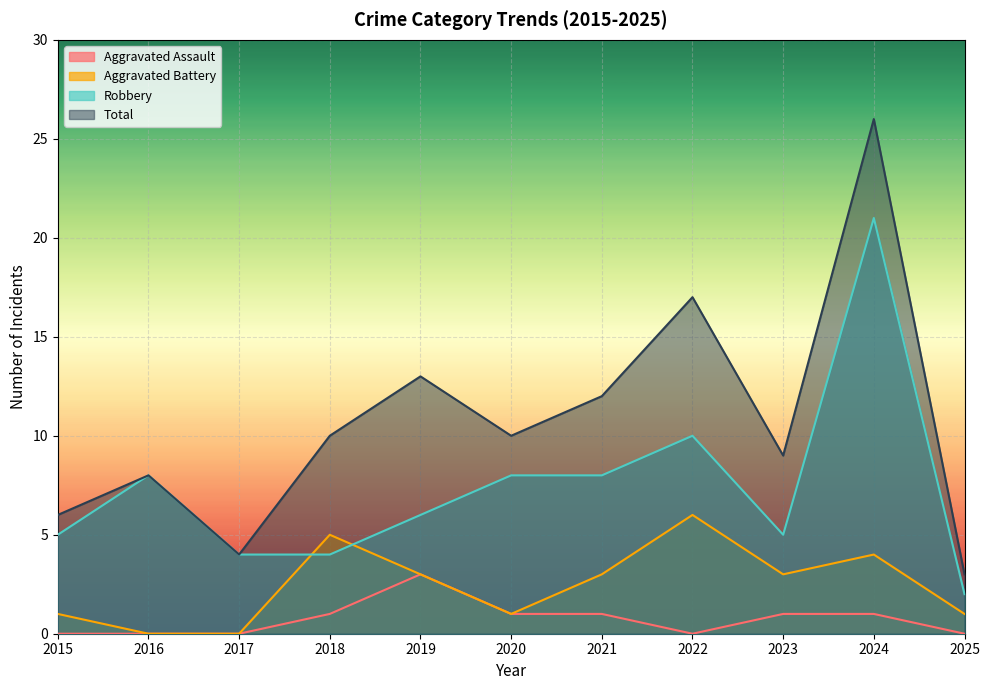

Rank the categories by Total value from lowest to highest.

2025, 2017, 2015, 2016, 2023, 2018, 2020, 2021, 2019, 2022, 2024